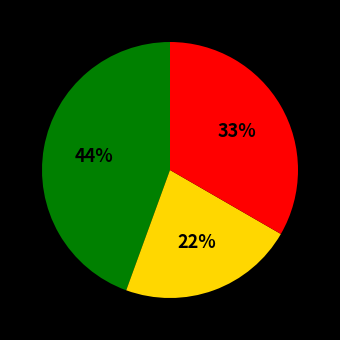

Is there a majority slice in this chart?

No